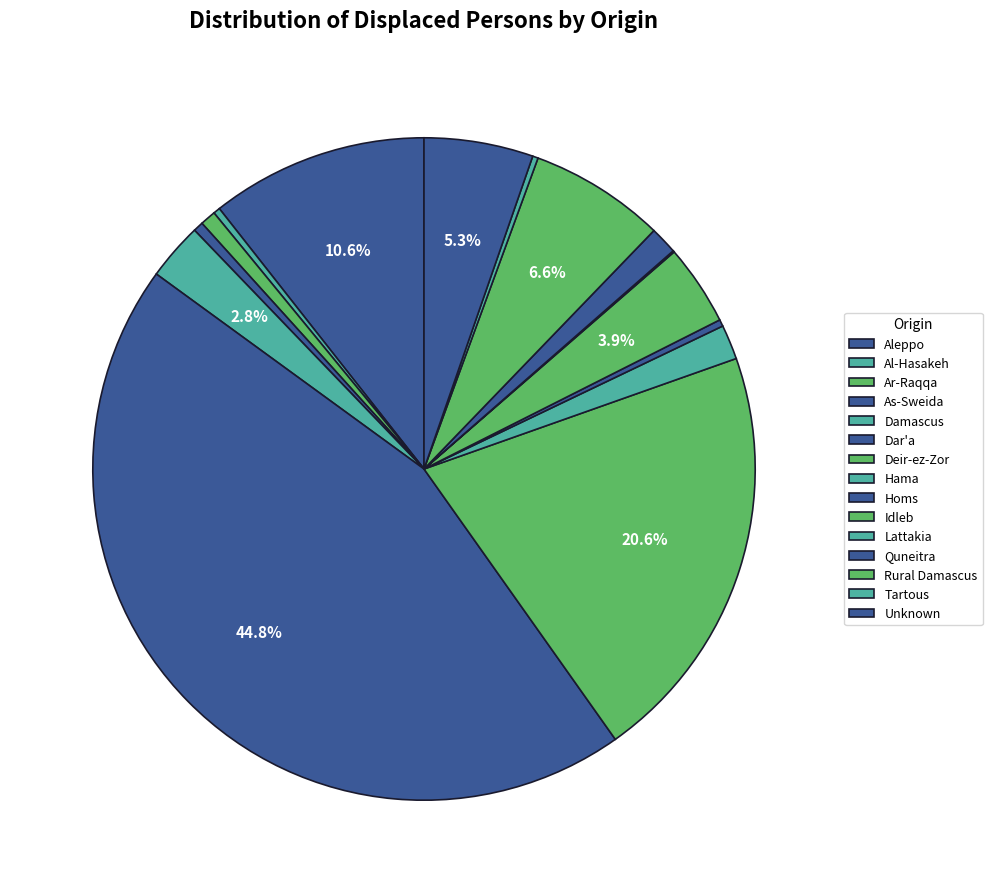

What is the change in value from Aleppo to Tartous?

-10684.1